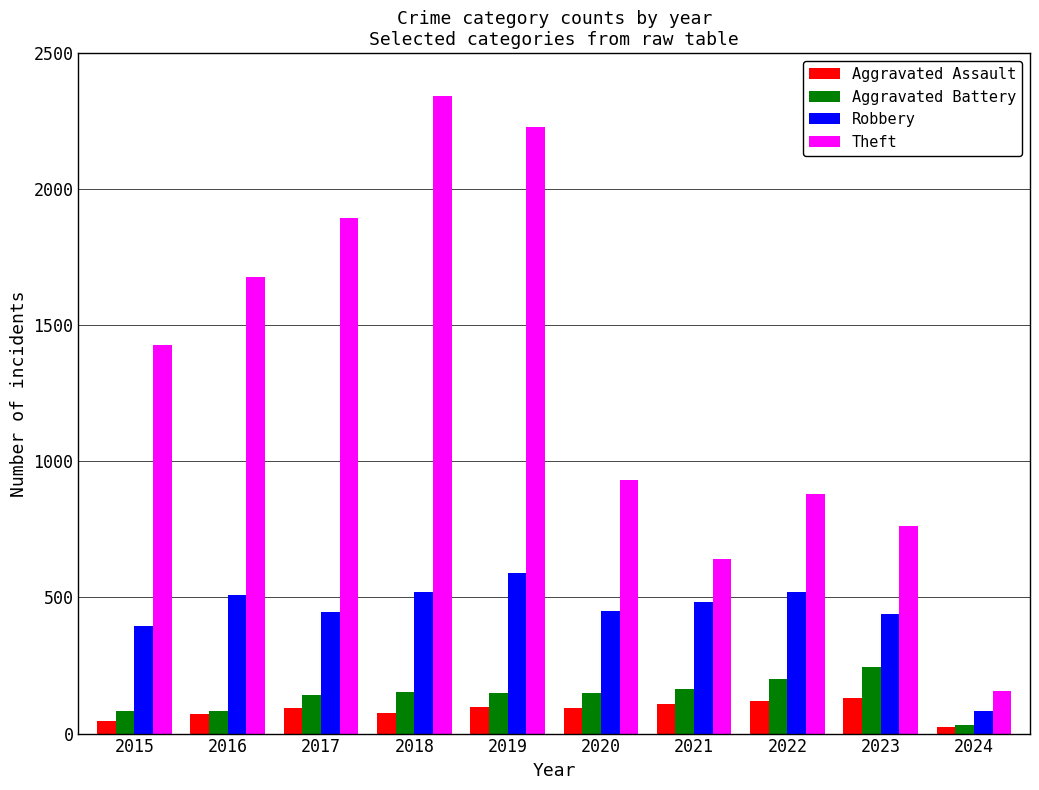

What is the sum of the Aggravated Assault values at 2021 and 2017?

205